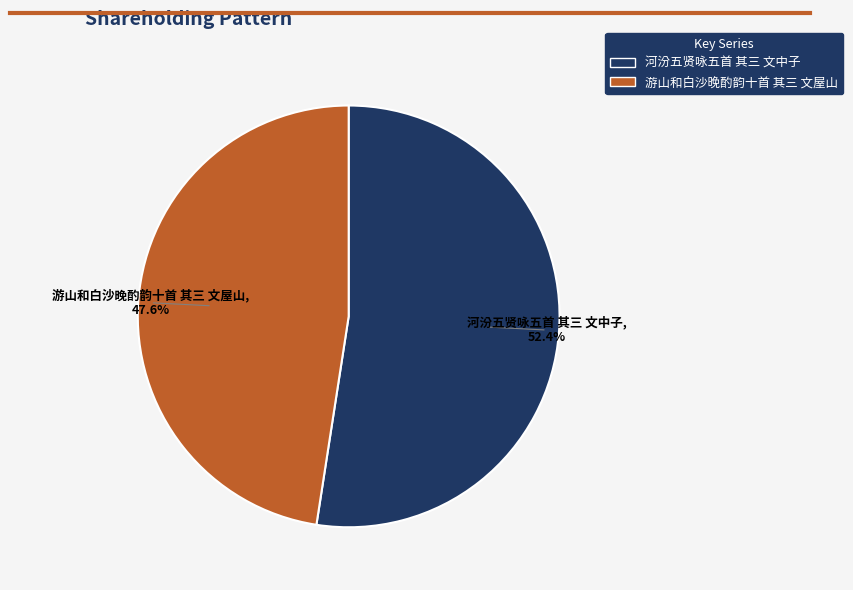

Is it true that 游山和白沙晚酌韵十首 其三 文屋山 is 36% of the pie?

False